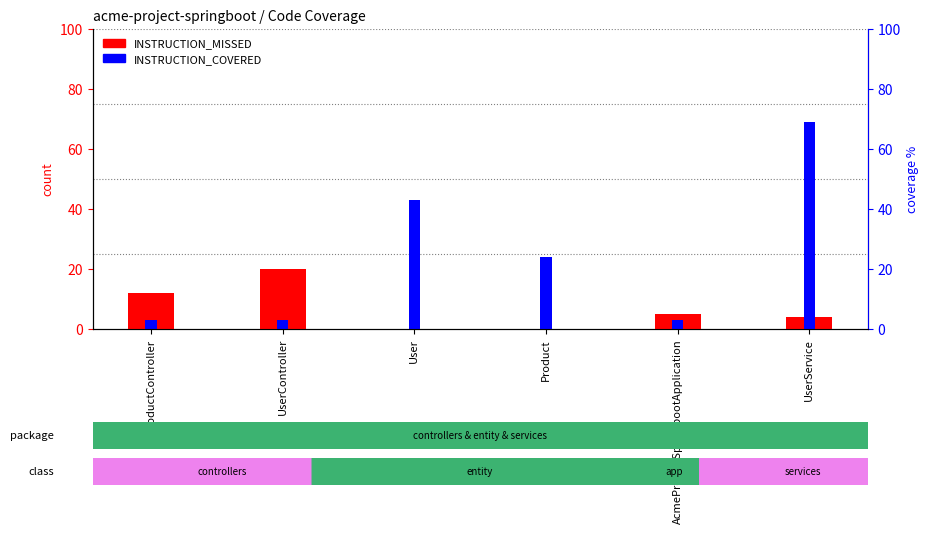

Reading right to left, extract all data points from this chart.

INSTRUCTION_MISSED: UserService=4	AcmeProjectSpringbootApplication=5	Product=0	User=0	UserController=20	ProductController=12
INSTRUCTION_COVERED: UserService=69	AcmeProjectSpringbootApplication=3	Product=24	User=43	UserController=3	ProductController=3